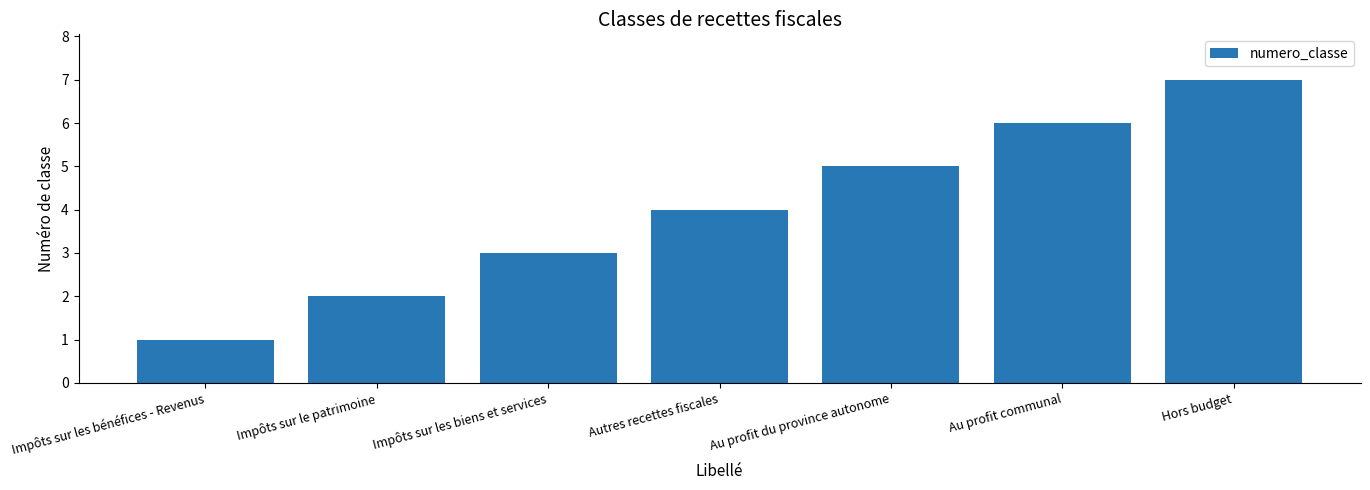

What is the change in value from Impôts sur le patrimoine to Impôts sur les biens et services?

+1